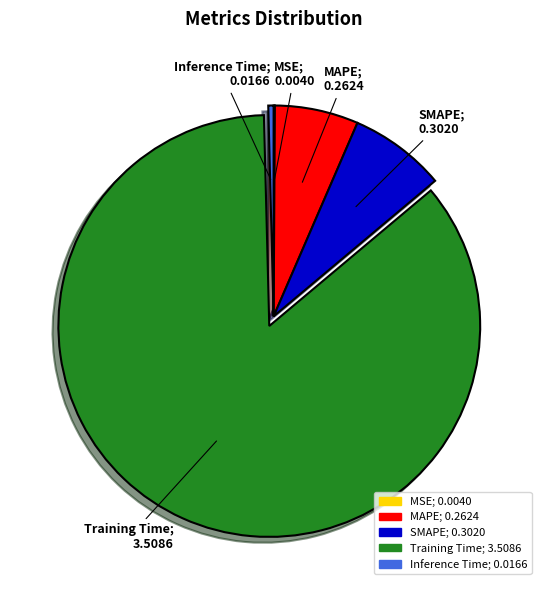

Is the sum of Inference Time and SMAPE greater than half?

No